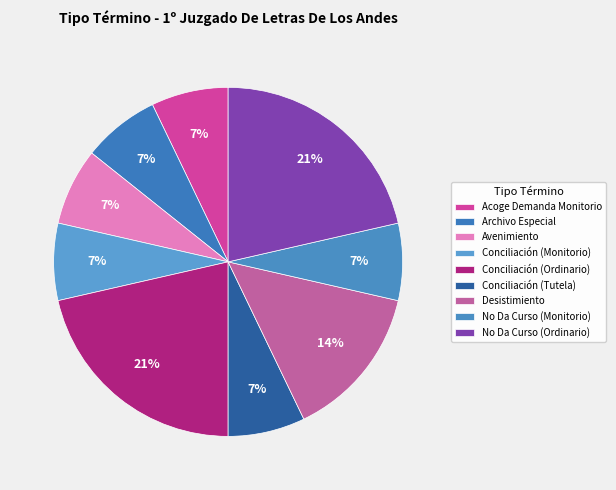

Is Archivo Especial the majority of the pie?

No